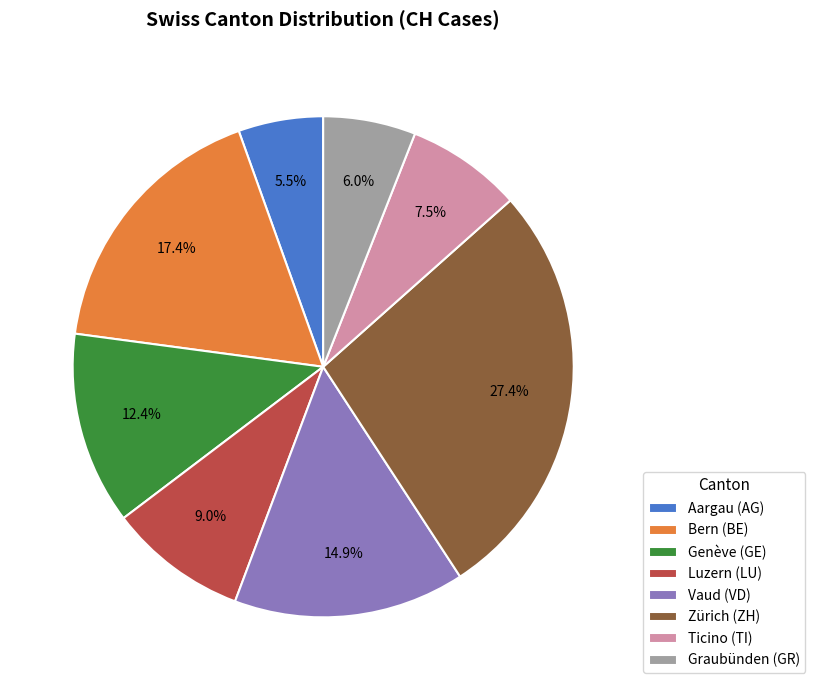

Is there any slice that represents more than half of the pie?

No